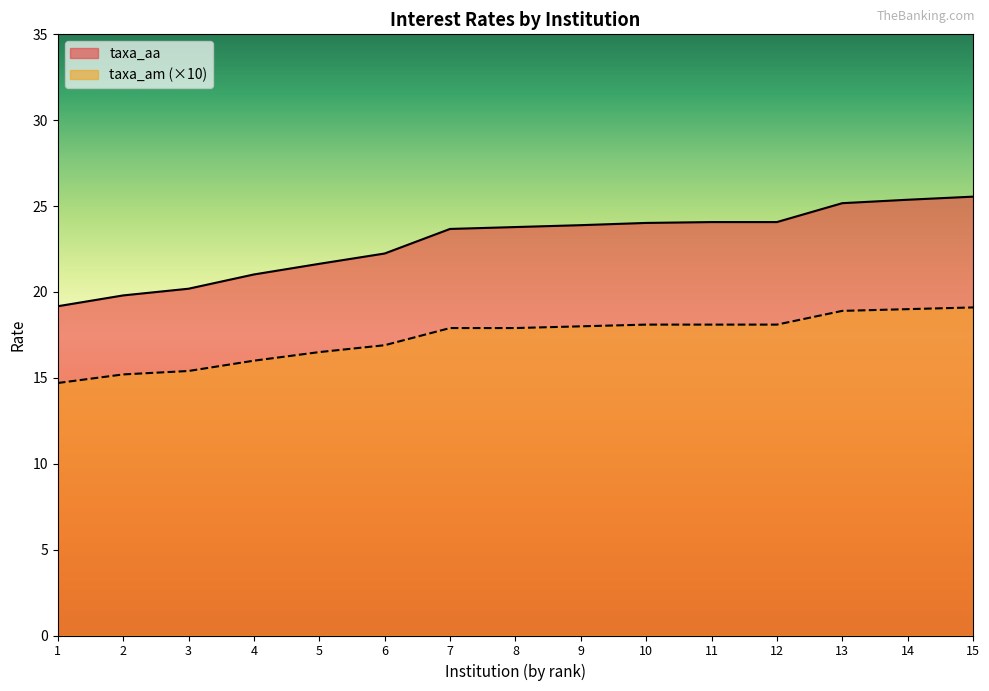

True or false: taxa_am (×10) and taxa_aa cross at least once.

False